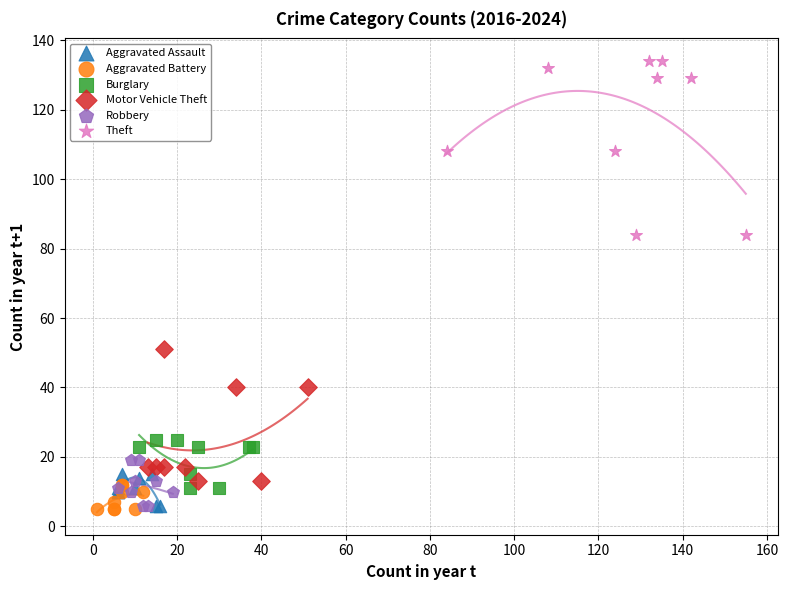

Which series contains the highest Y value?

Theft